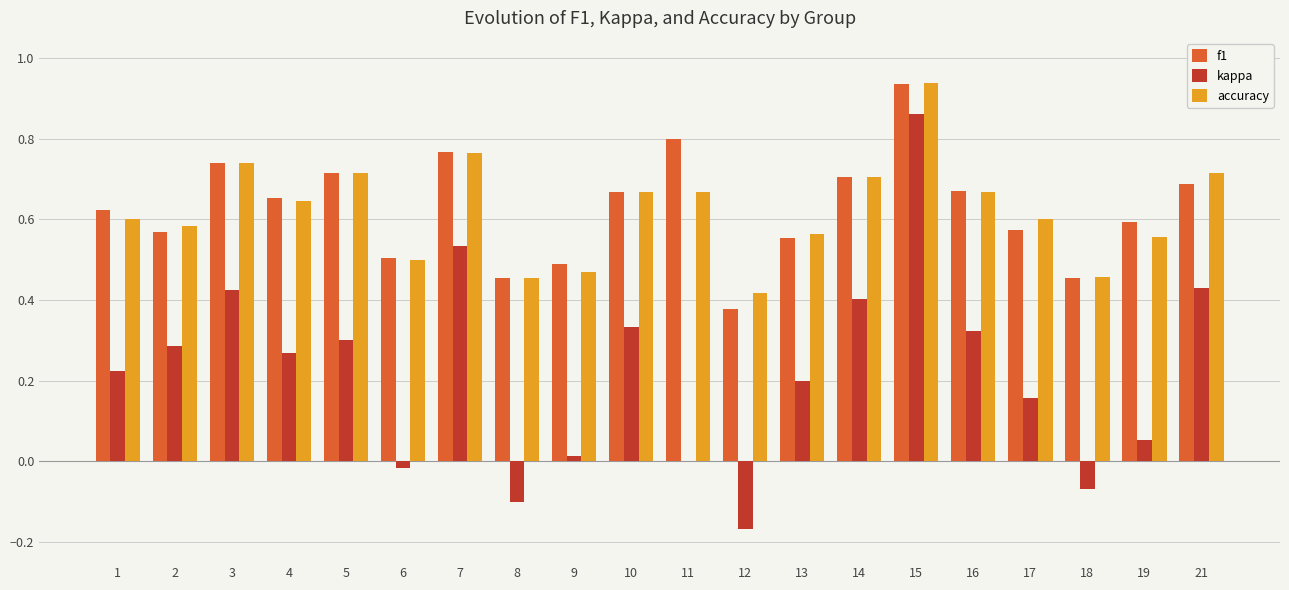

Is the value of f1 at 2 greater than the value of accuracy at 11?

No